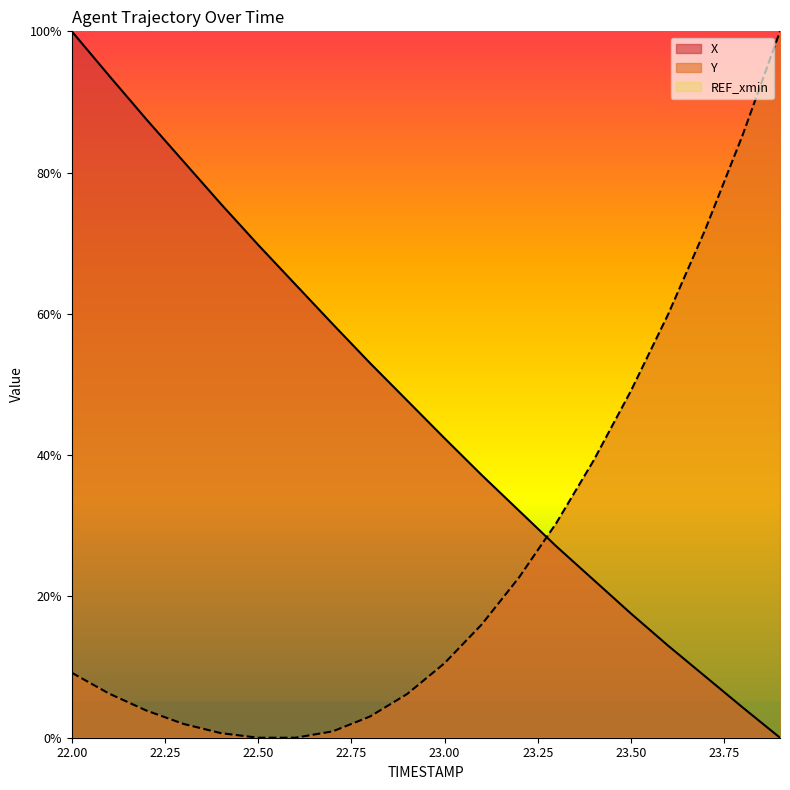

What is the difference between the highest and lowest values at 23.9?

100.0